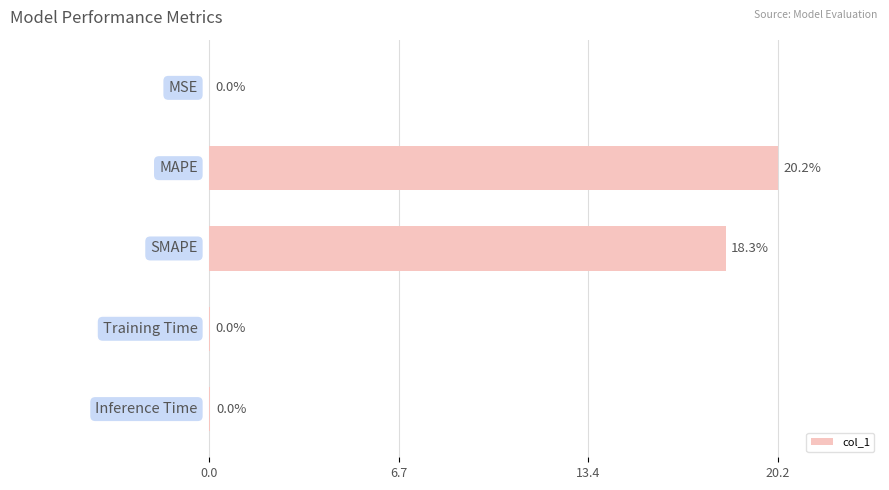

What is the greatest value displayed?

20.2